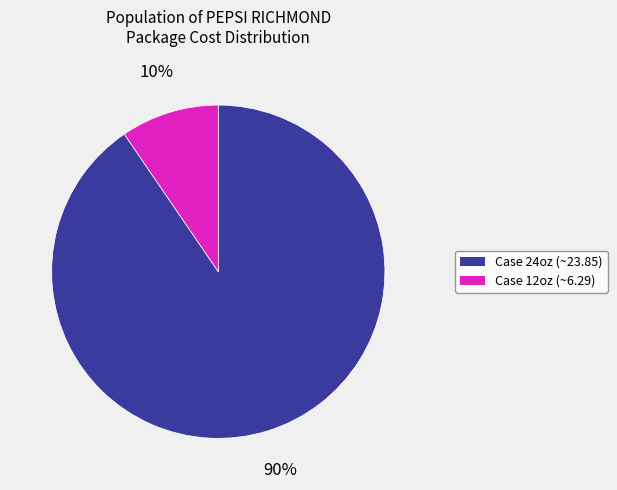

To the nearest percent, what is the average slice percentage?

50%